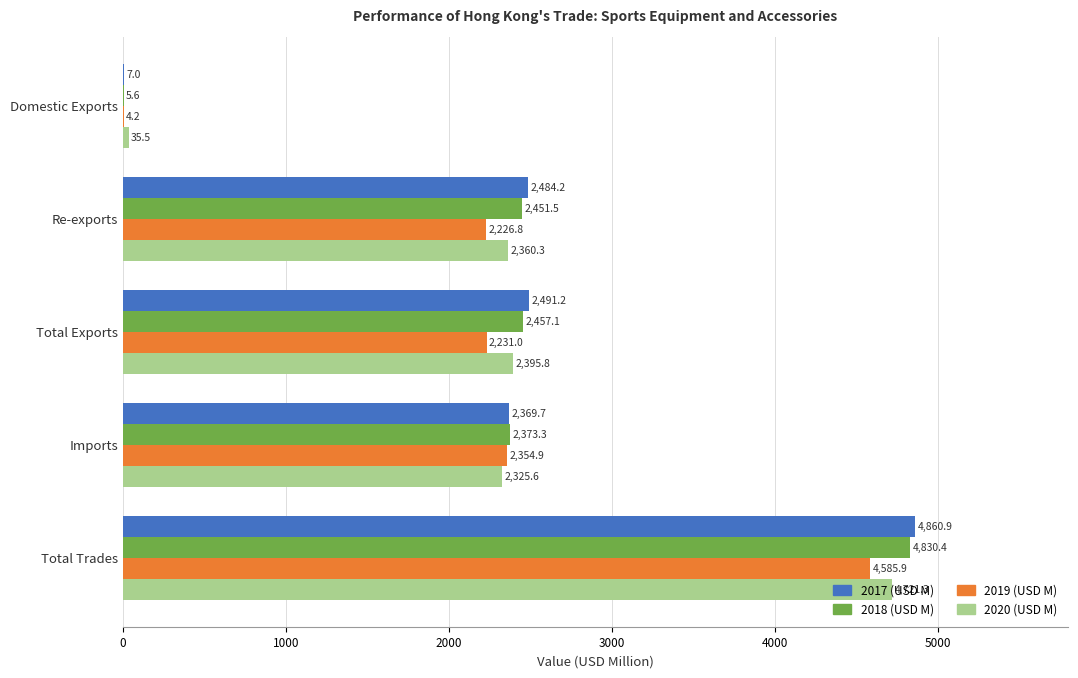

Between Total Exports and Imports, which series saw the biggest shift?

2019 (USD M)